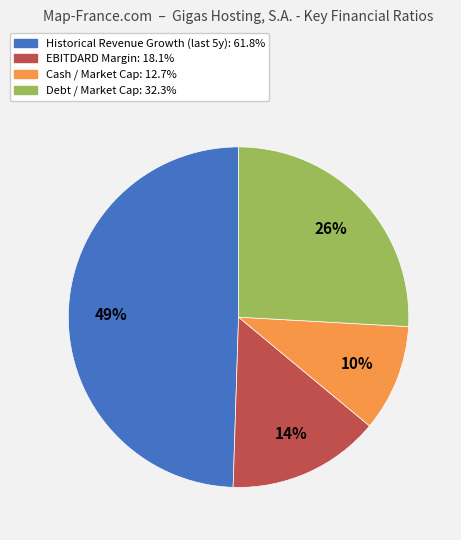

To the nearest percent, what is the average slice percentage?

25%